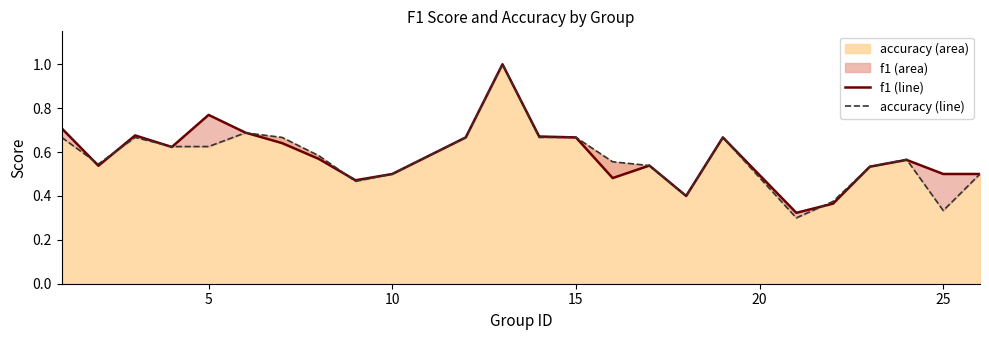

Does the chart have visible grid lines?

No